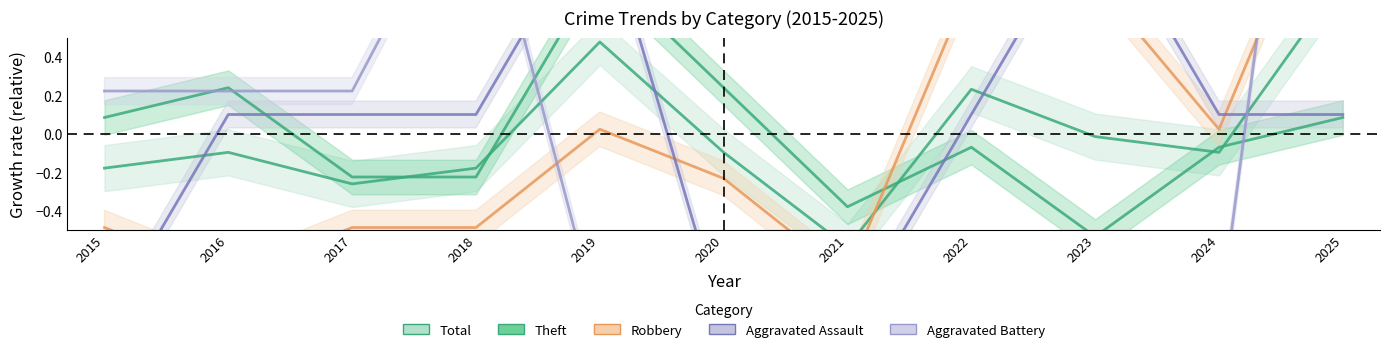

Is it true that Aggravated Battery equals 1.4 at 2018?

True